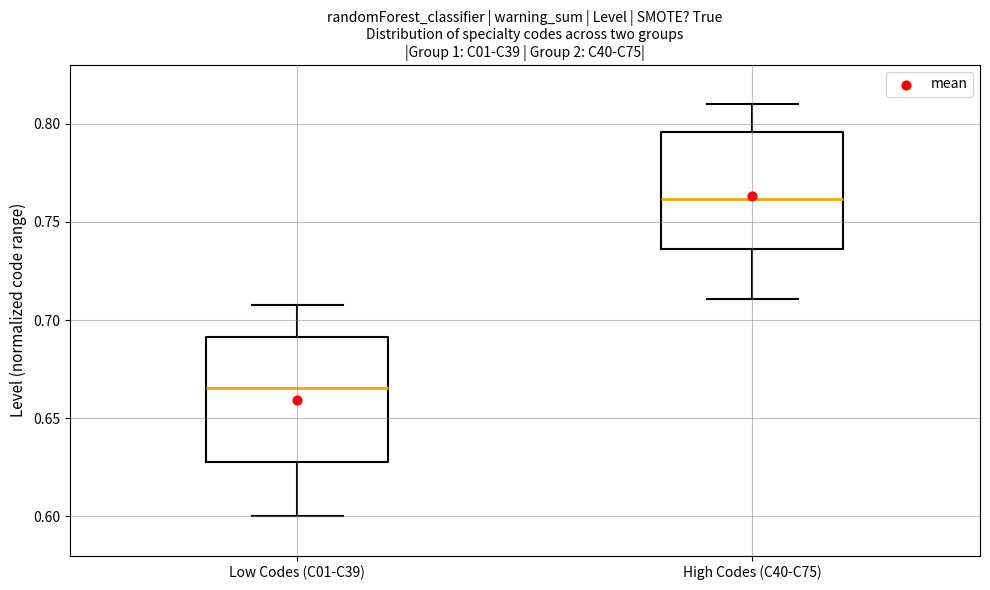

Where is the upper edge of the box for Low Codes (C01-C39) on the y-axis? The values are not printed on the chart, so give them approximately, as read against the axis.

0.690